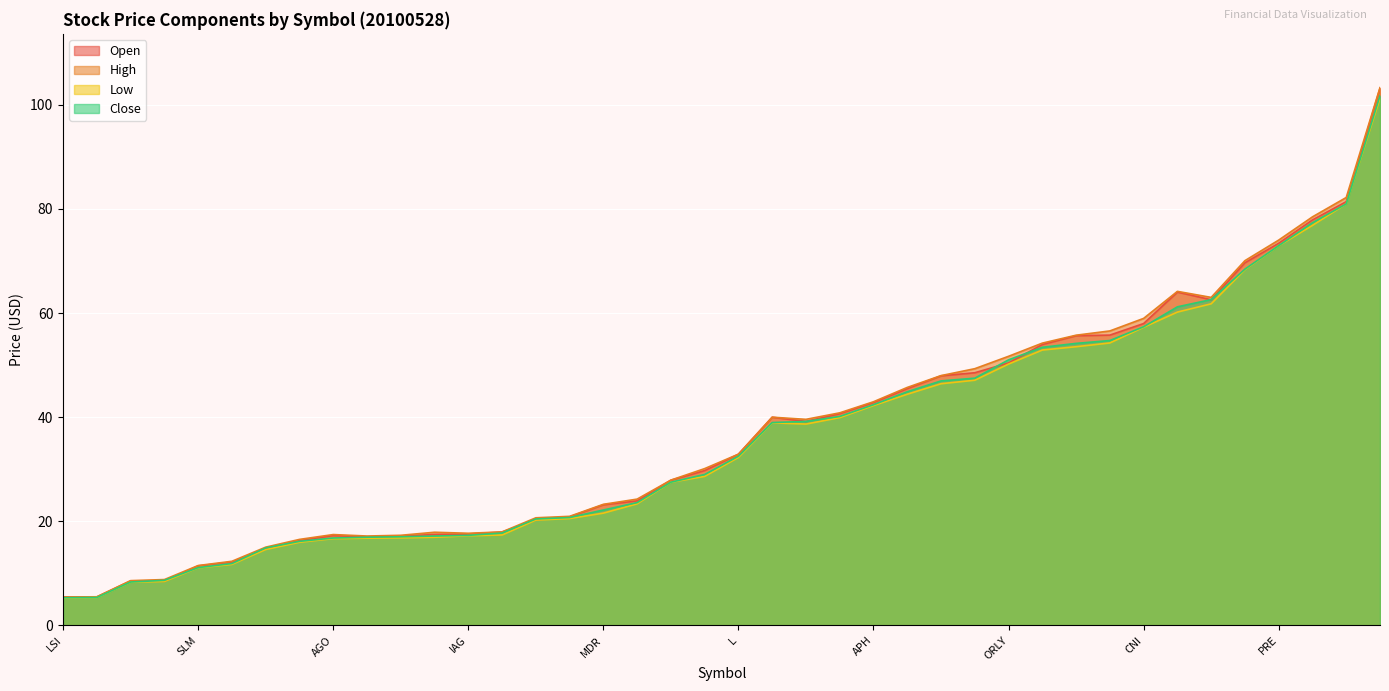

What is the greatest value displayed?

103.3